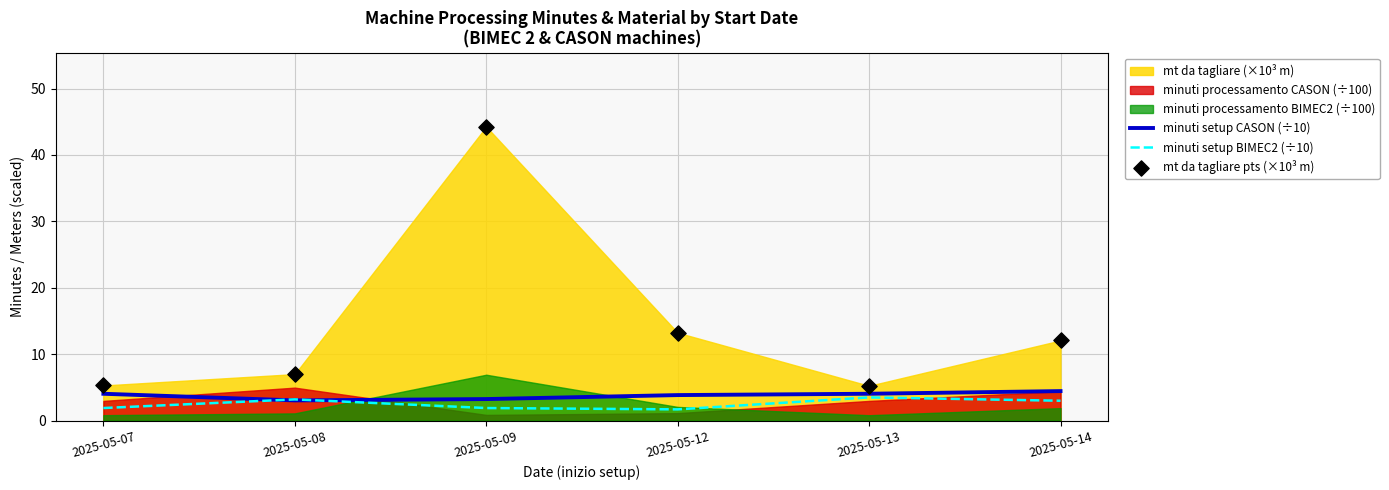

Which series reaches the maximum Y coordinate?

mt da tagliare pts (×10³ m)